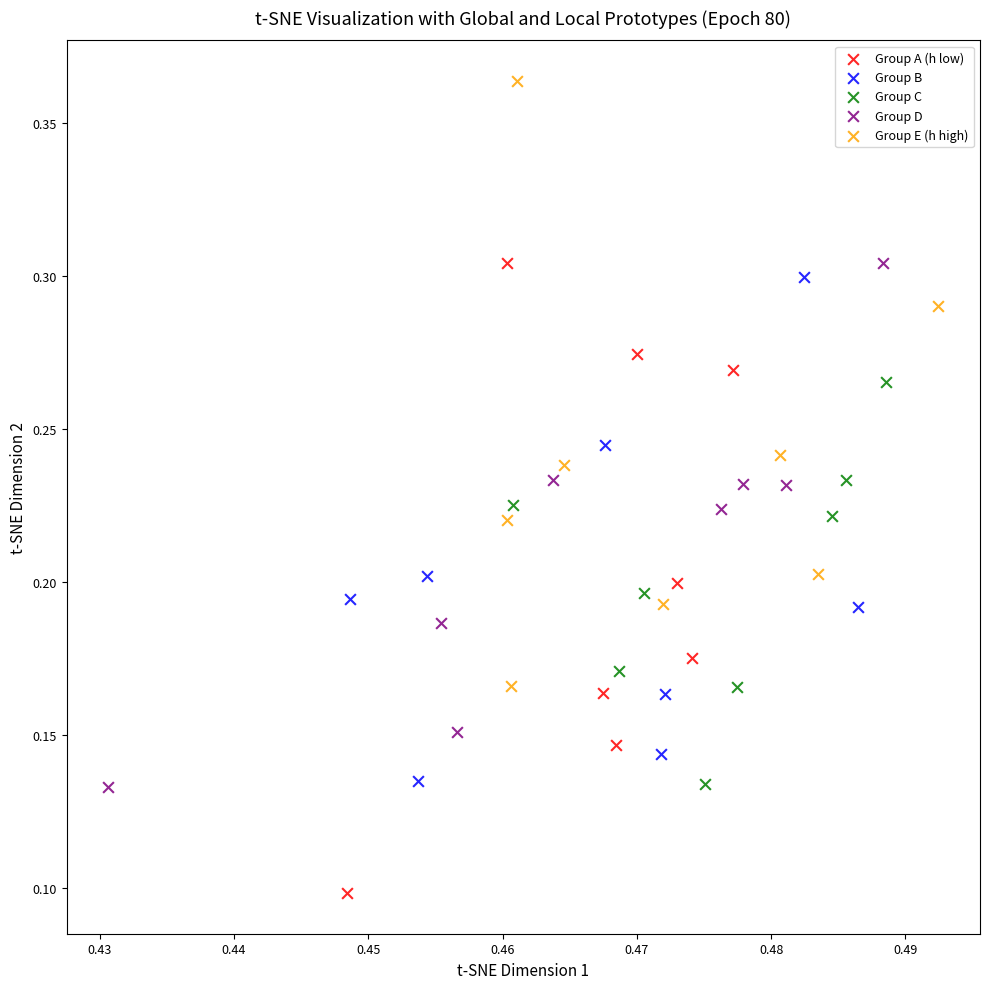

Which series contains the lowest Y value?

Group A (h low)